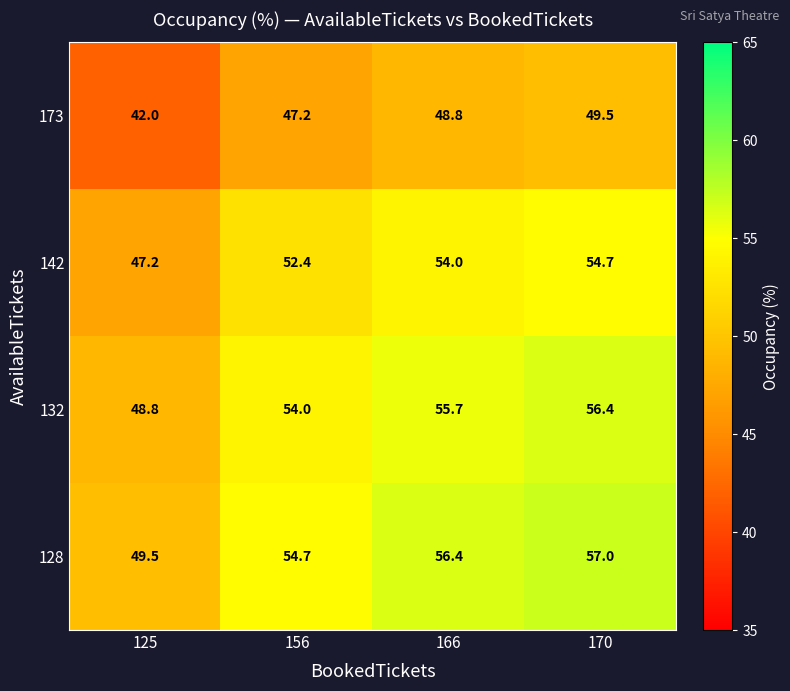

At which category is the sum across all series the highest?

170